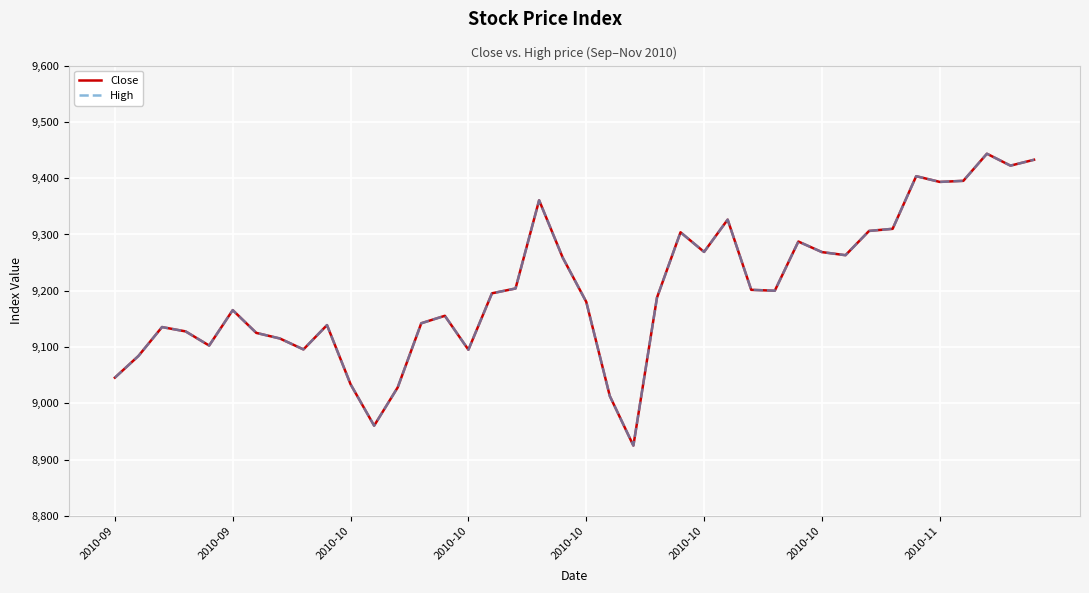

Does the chart have visible grid lines?

Yes